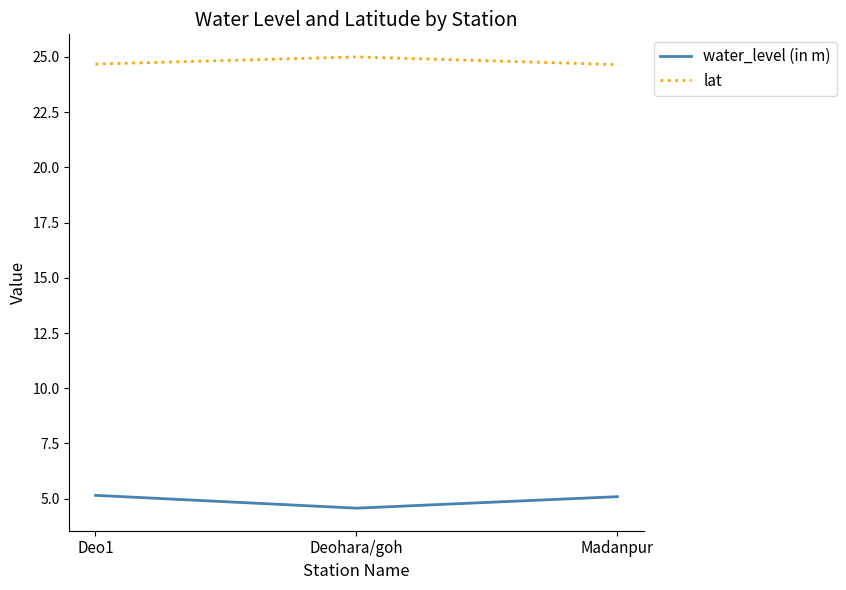

What is the average value of the water_level (in m) series?

4.9